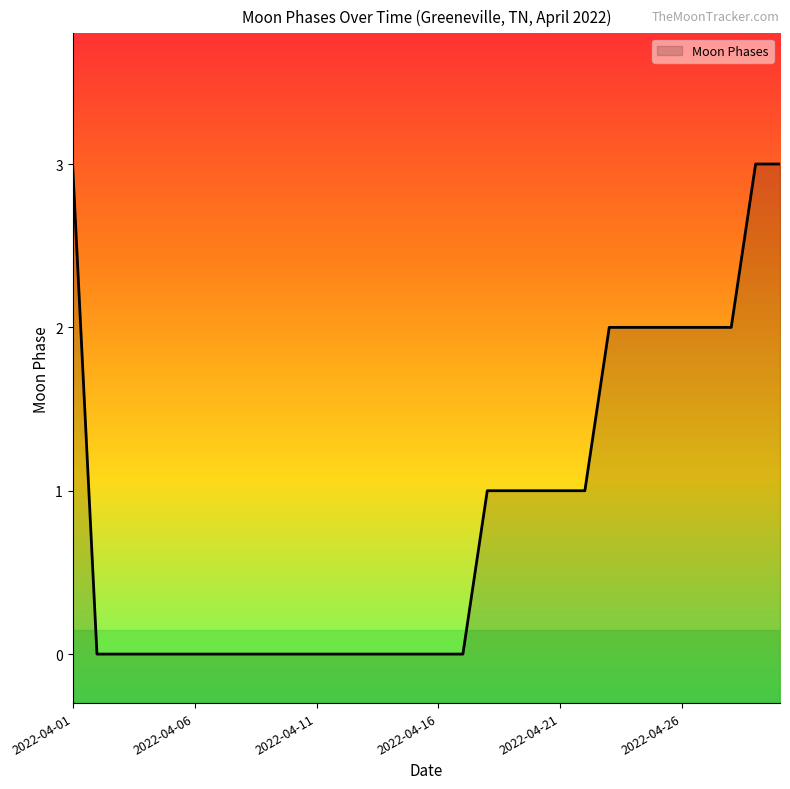

At which category does the chart reach its minimum across all series?

2022-04-02